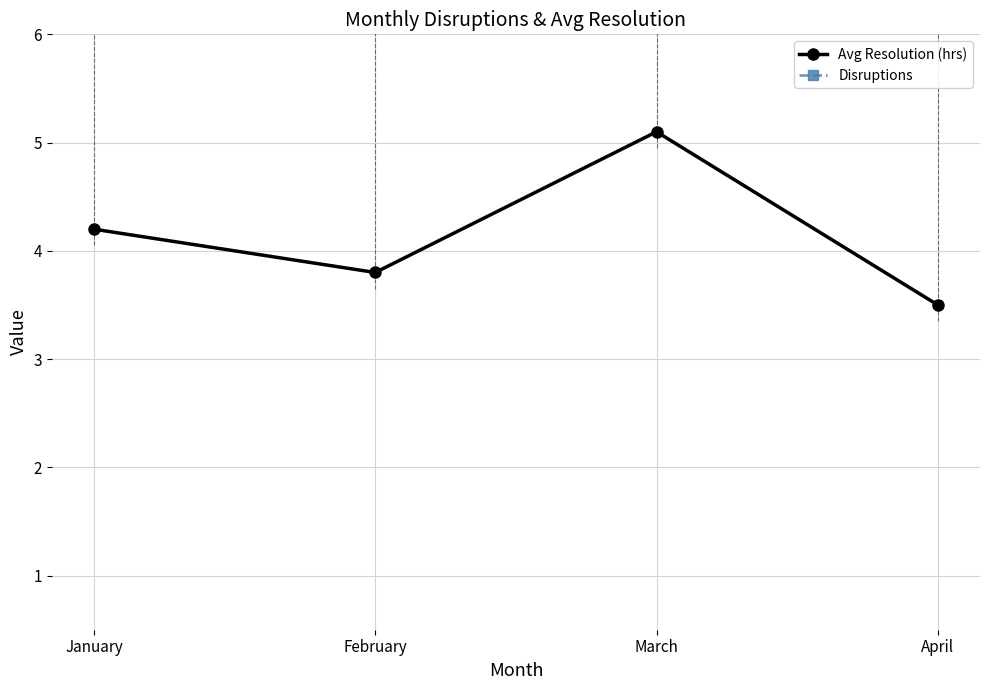

Where does the Disruptions series first go above 12?

March